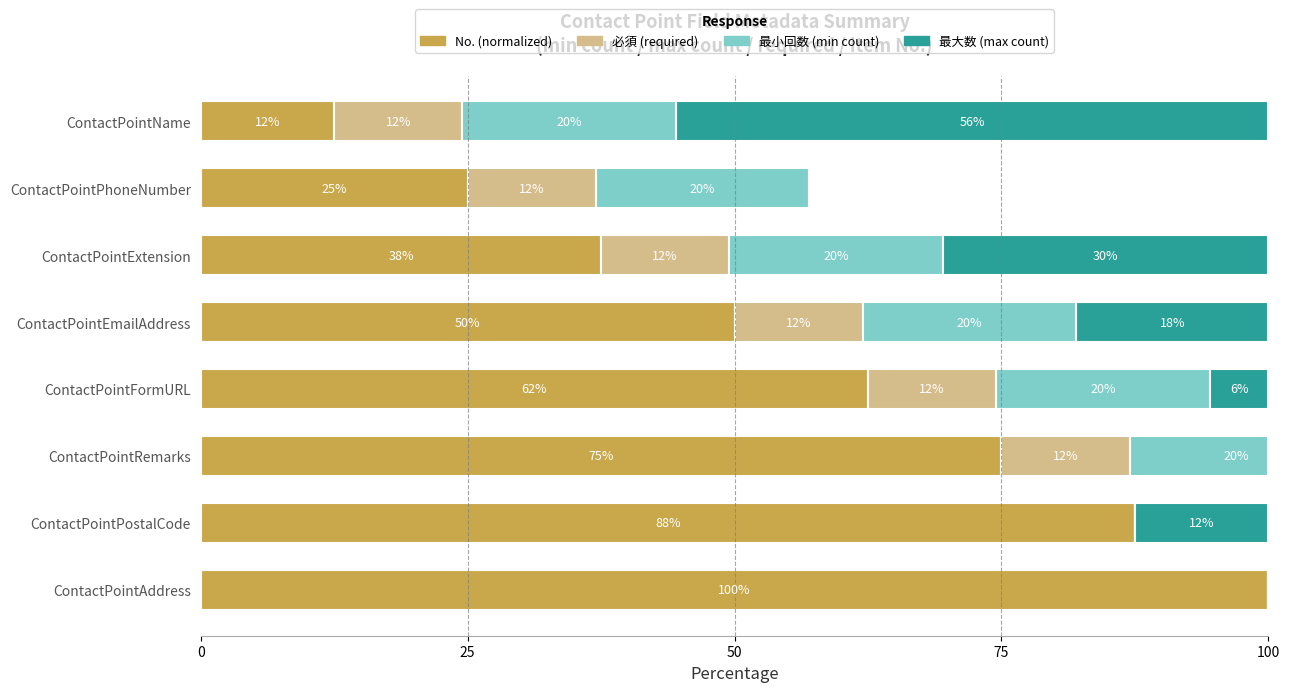

What position from the right is ContactPointName?

8